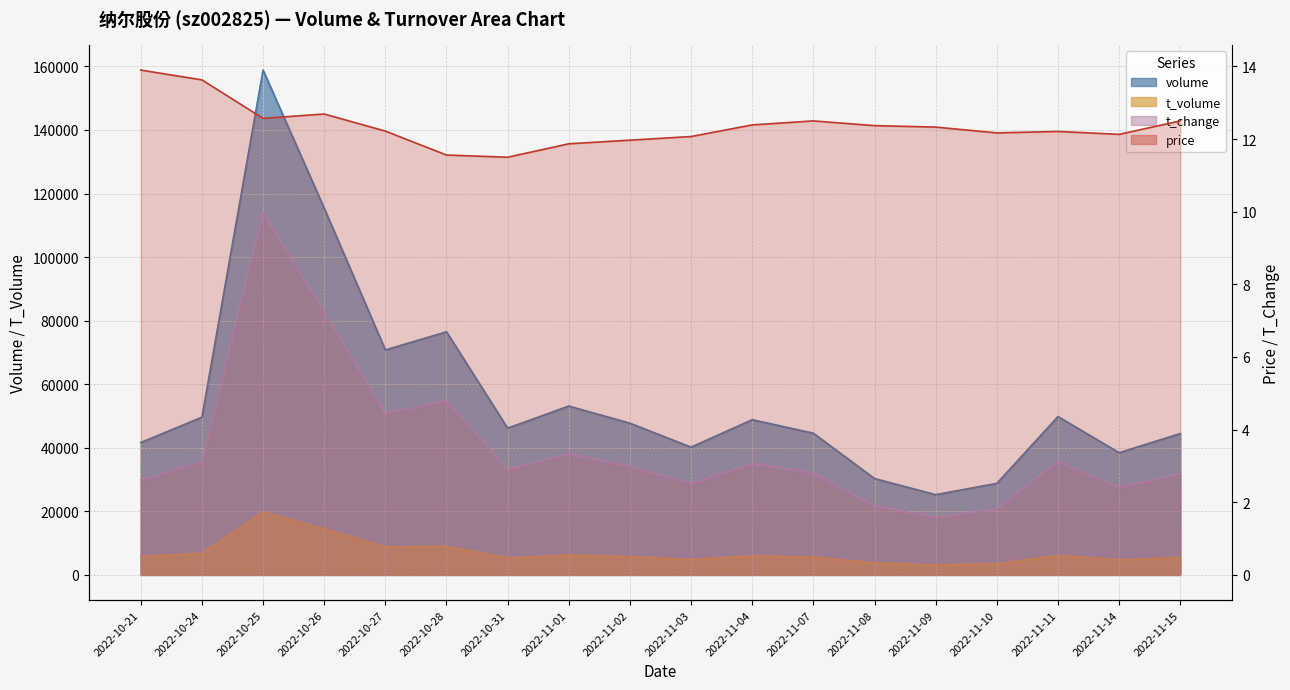

In t_volume, how many points are lower than both neighbors (excluding endpoints)?

5